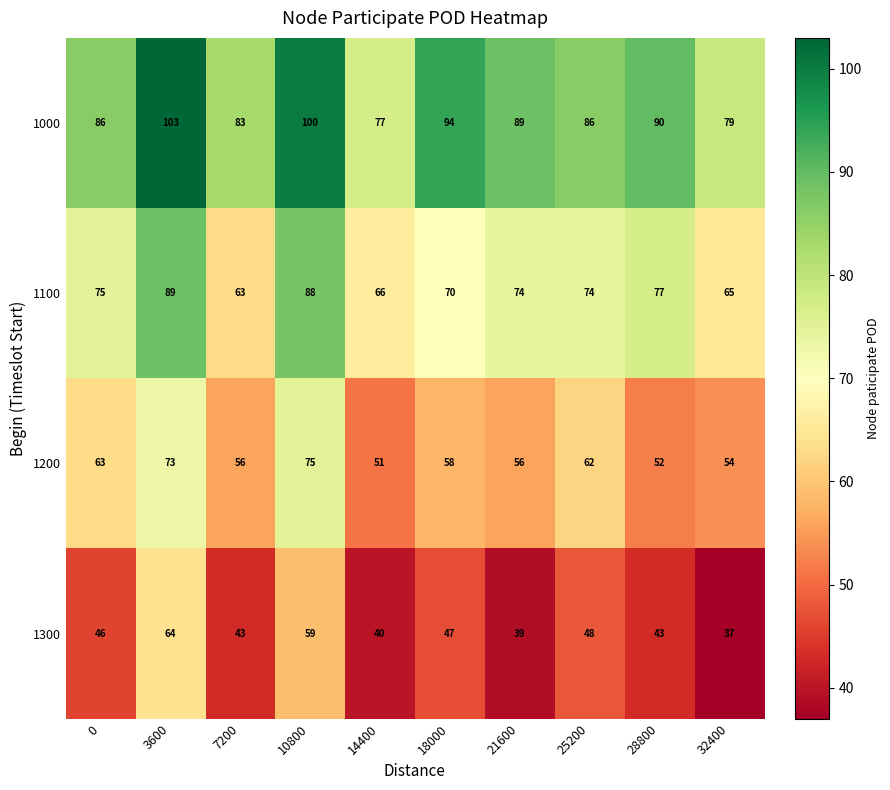

The value of 1300 at 32400 is 37. True or false?

True